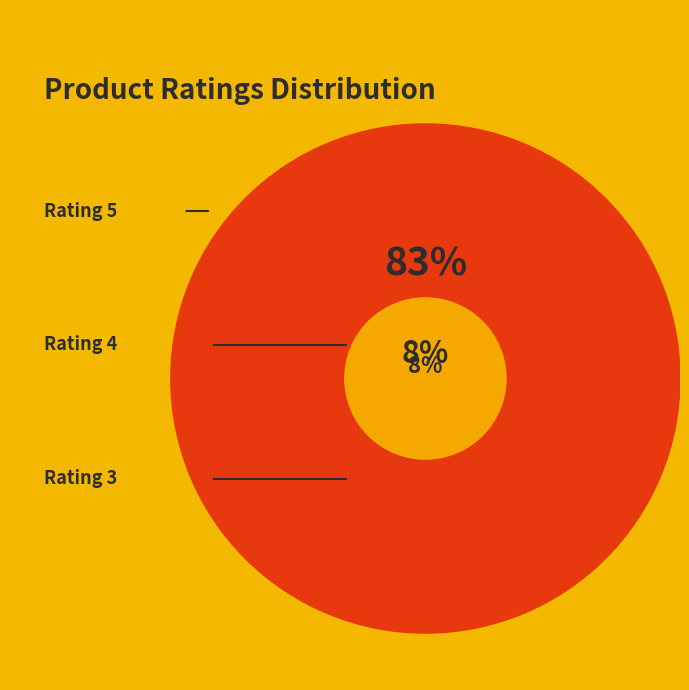

Is Rating 3 the majority of the pie?

No